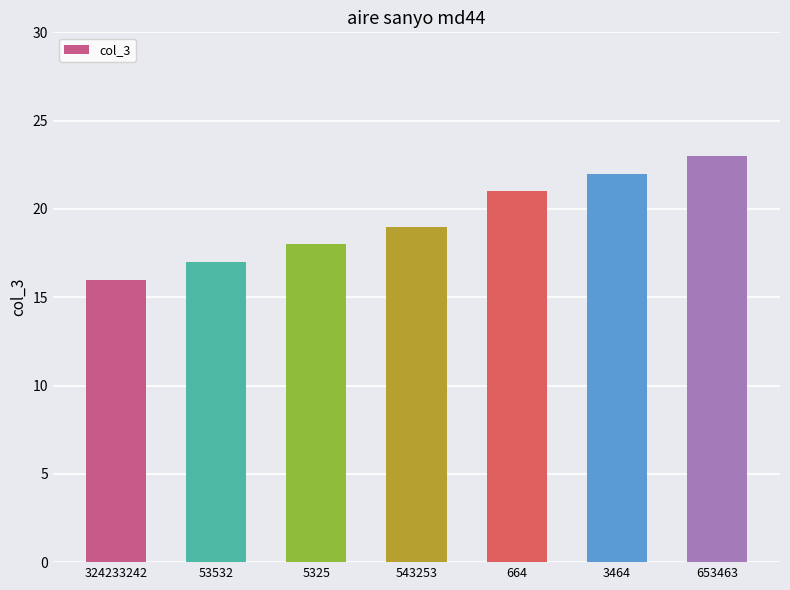

What is the smallest value displayed?

16